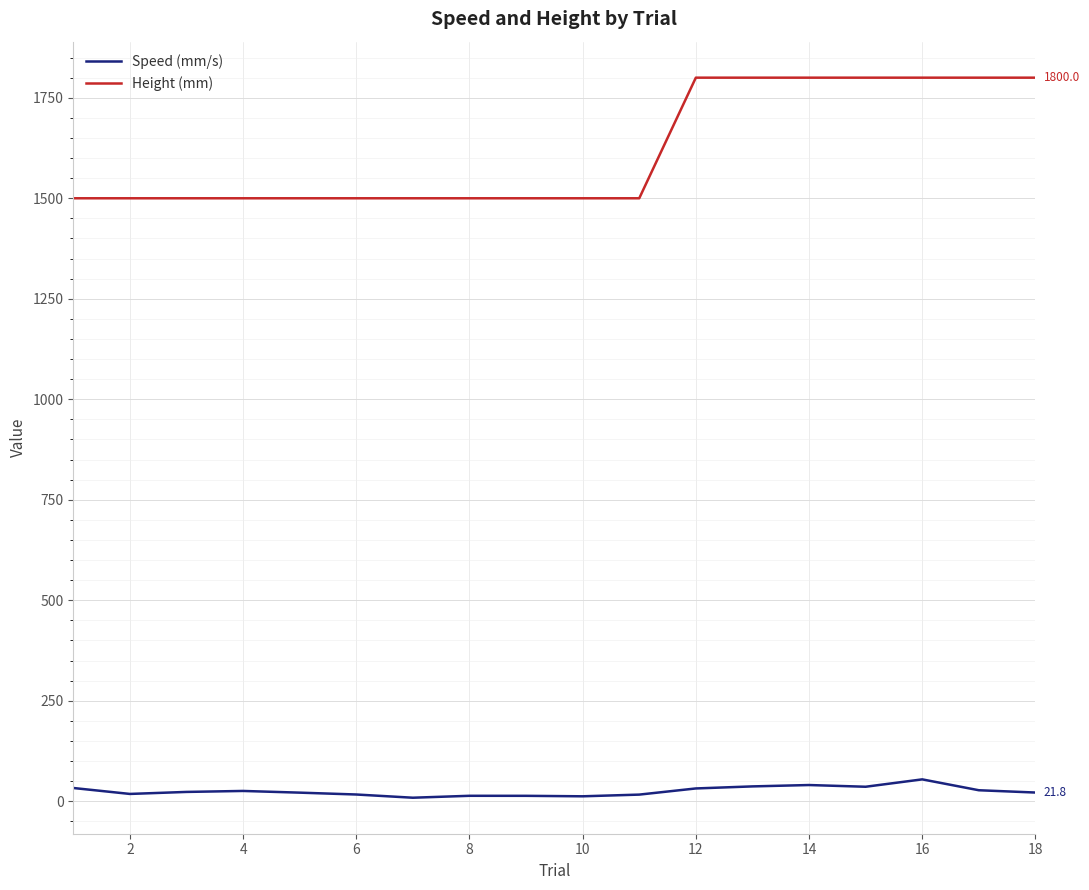

List the series in order of their peak value, lowest first.

Speed (mm/s), Height (mm)